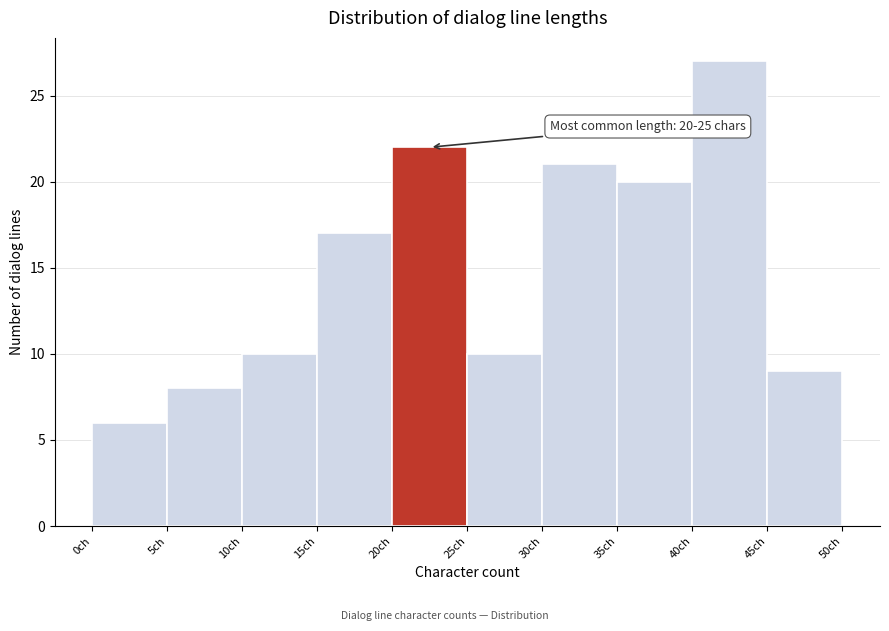

Over which range of the x-axis is the bar tallest?

40 to 45